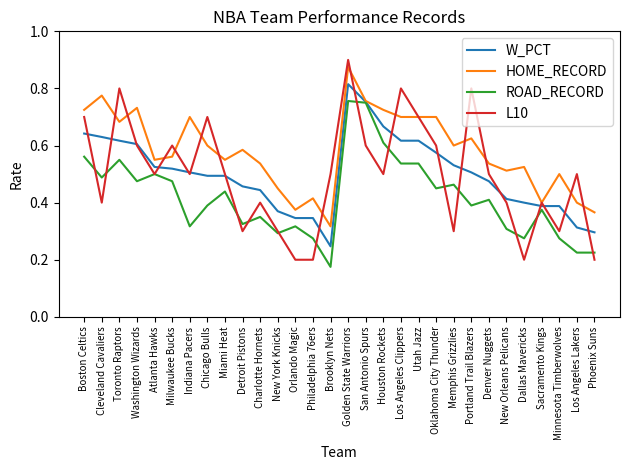

Which category has the lowest value in the W_PCT series?

Brooklyn Nets